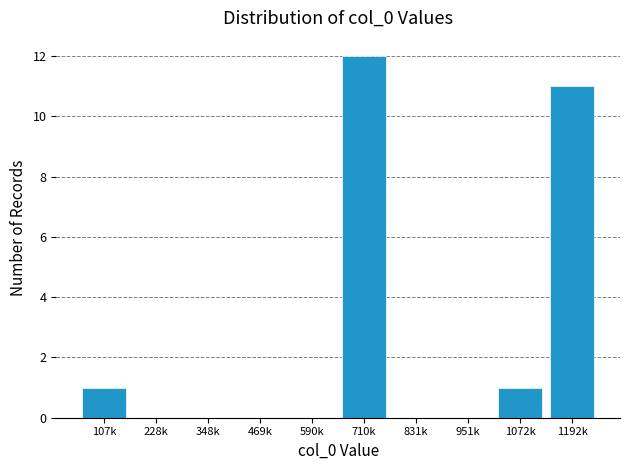

Reading left to right, what are all the values shown in this chart?

107k=1	228k=0	348k=0	469k=0	590k=0	710k=12	831k=0	951k=0	1072k=1	1192k=11